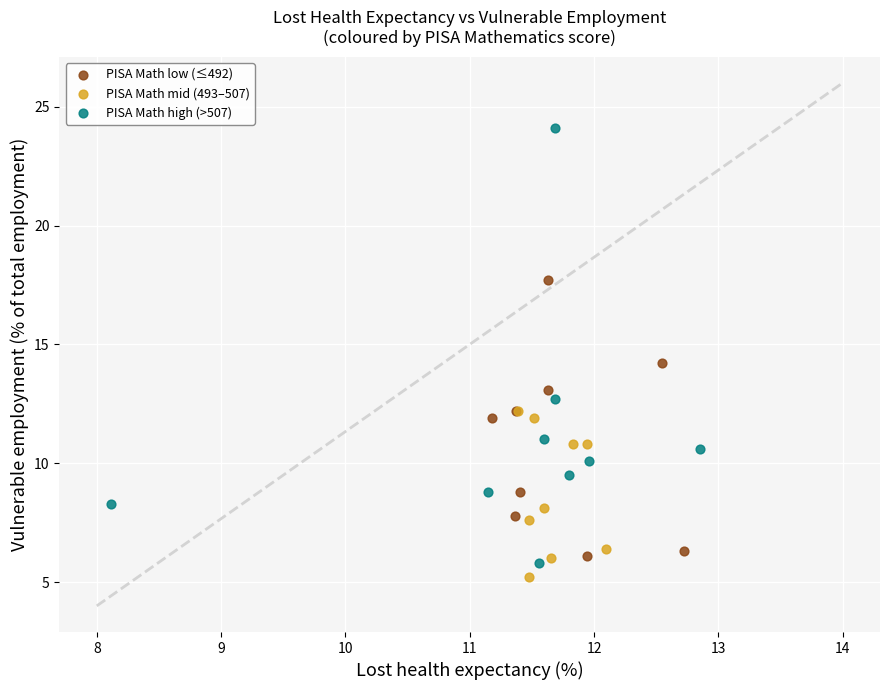

Which series has the widest spread of Y values?

PISA Math high (>507)